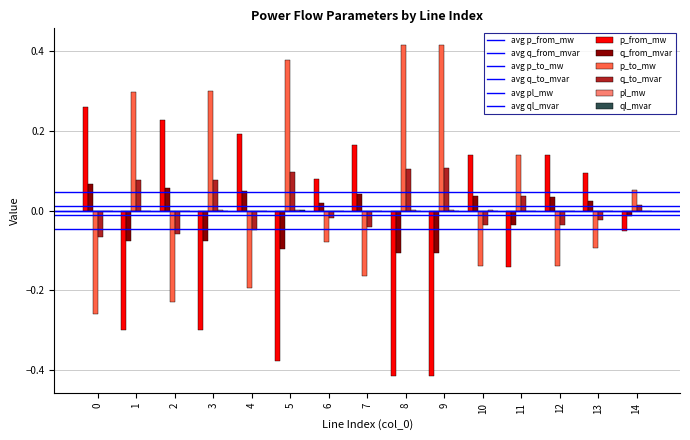

Where is ql_mvar nearest to the value 0?

6